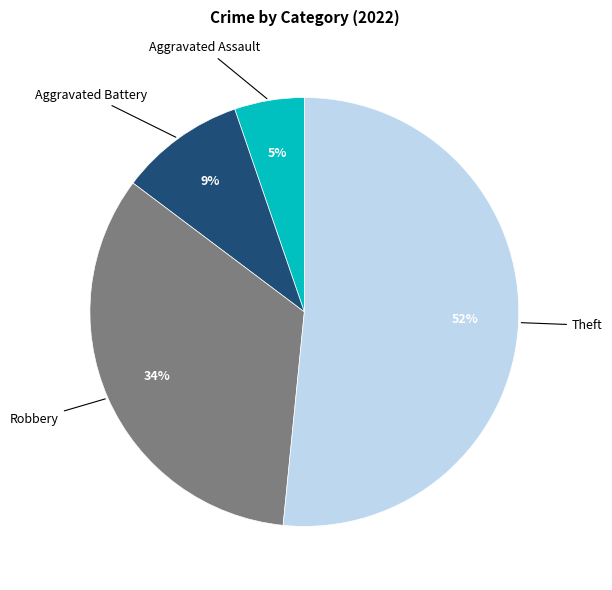

Which category has the smallest portion of the pie?

Aggravated Assault